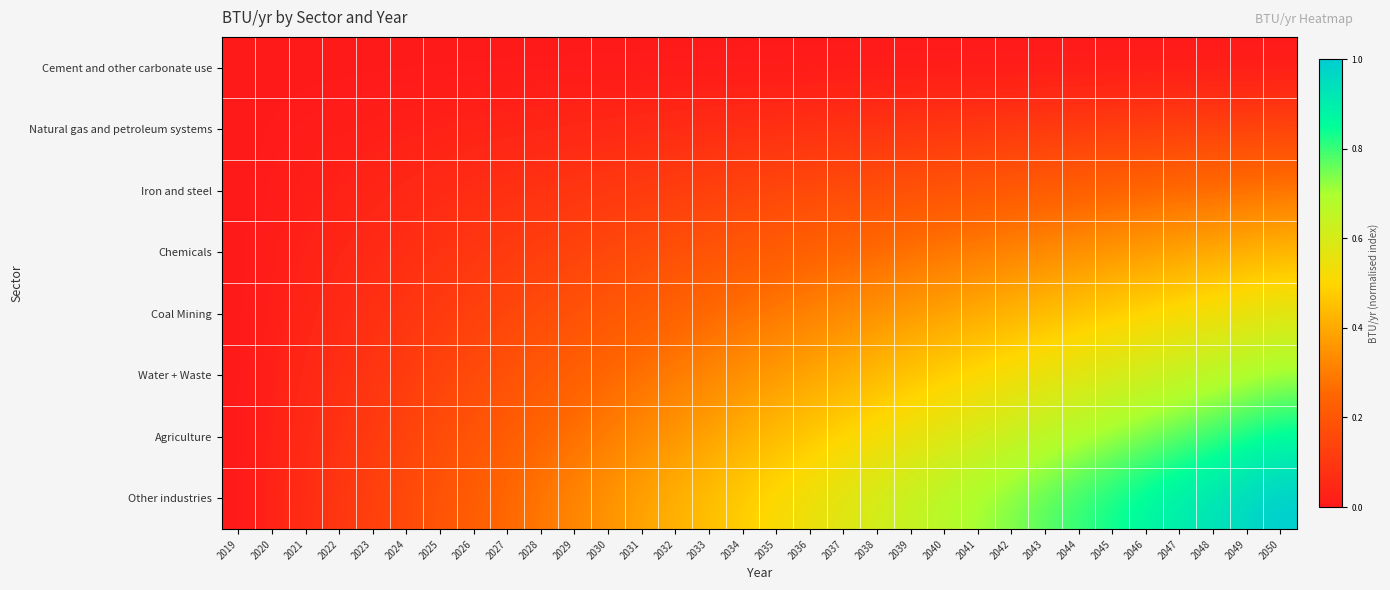

Which series has the largest total across all categories?

Other industries